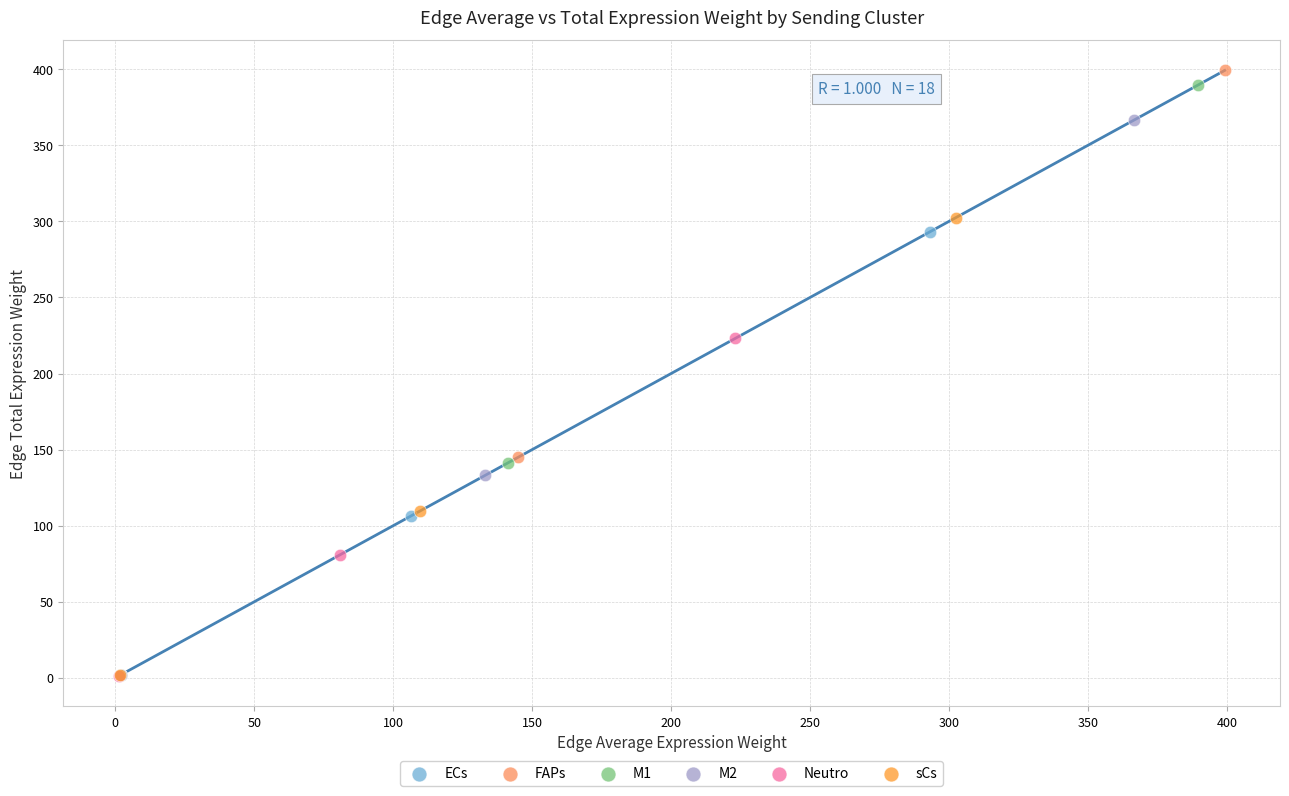

What are all the series names shown in the legend?

ECs, FAPs, M1, M2, Neutro, sCs